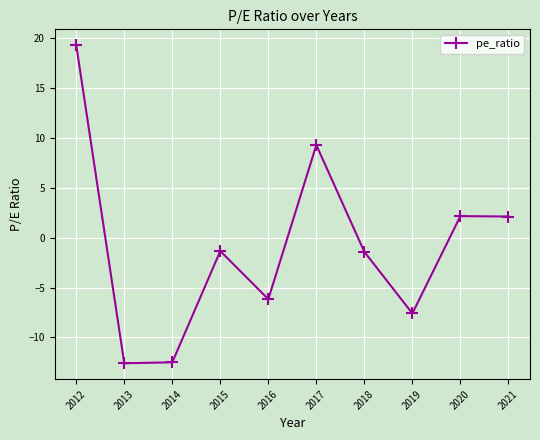

Which category has the highest value across all series?

2012